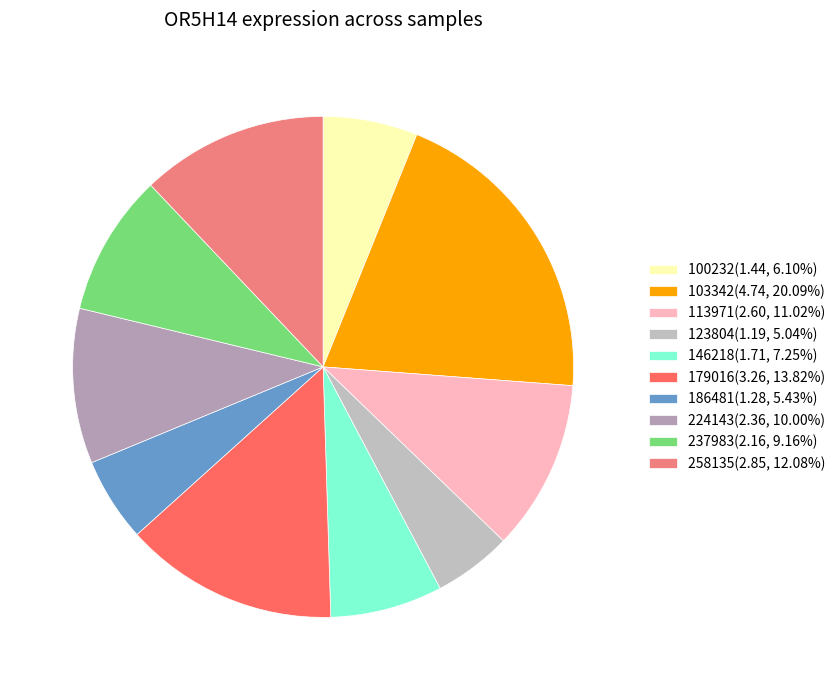

Count the number of slices in the pie.

10